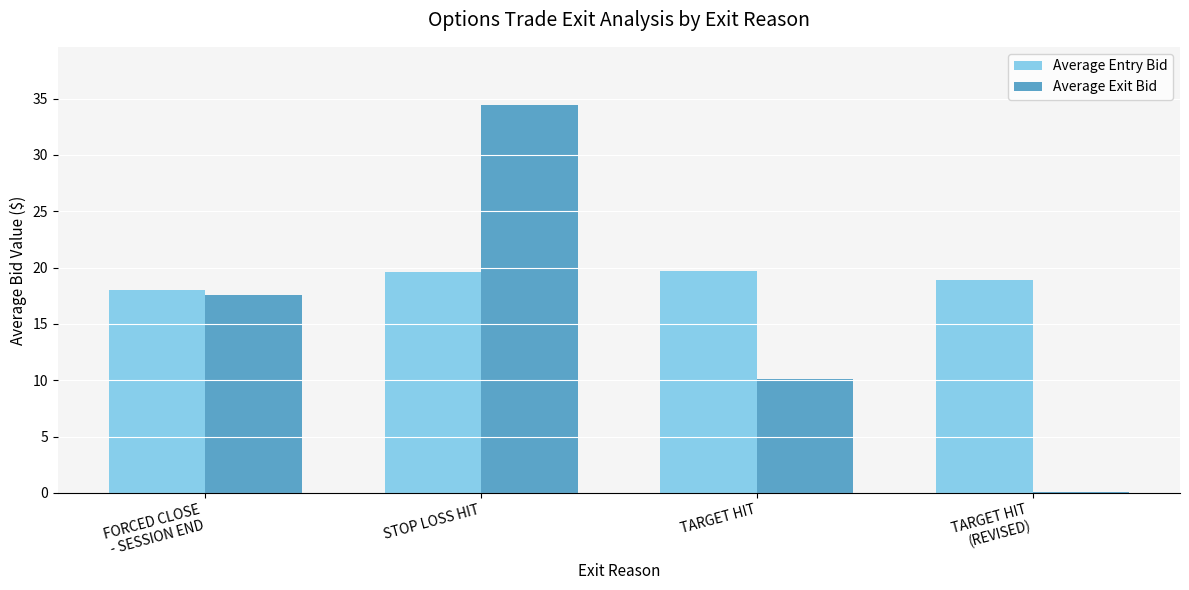

At which category does the chart reach its peak across all series?

STOP LOSS HIT